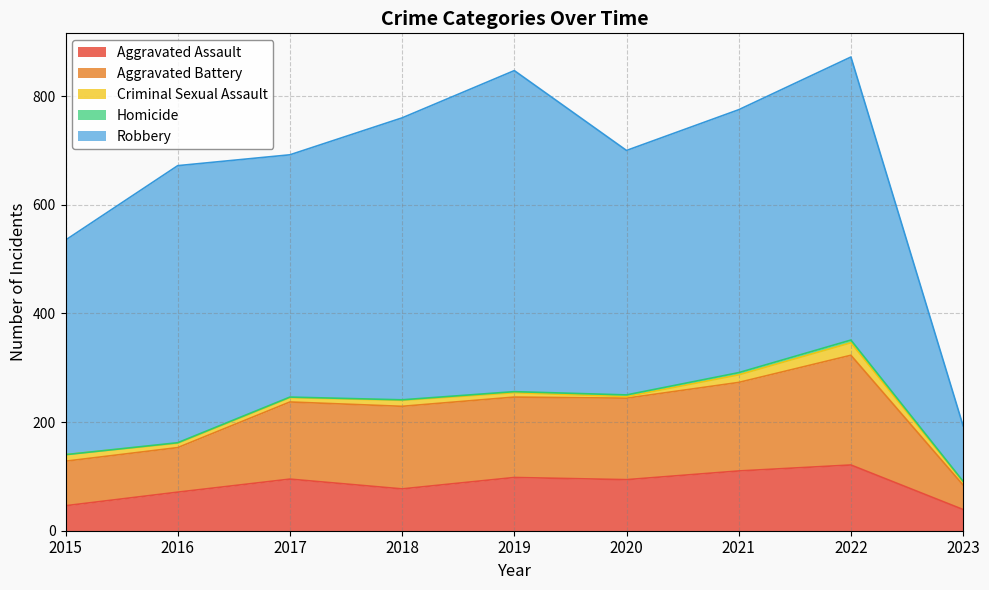

Which series has the largest range (max minus min)?

Robbery